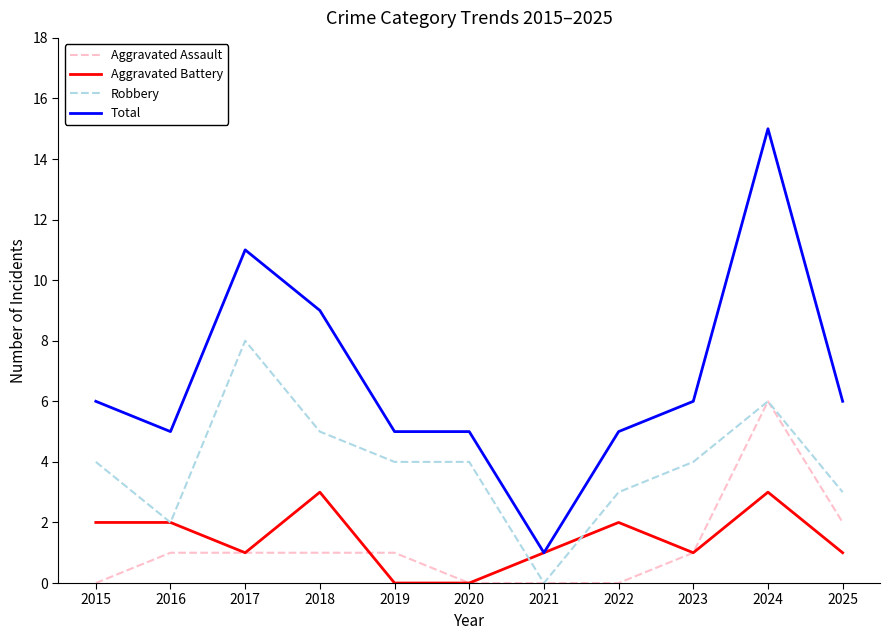

What is the approximate value of Total at 2022, to the nearest 5?

5